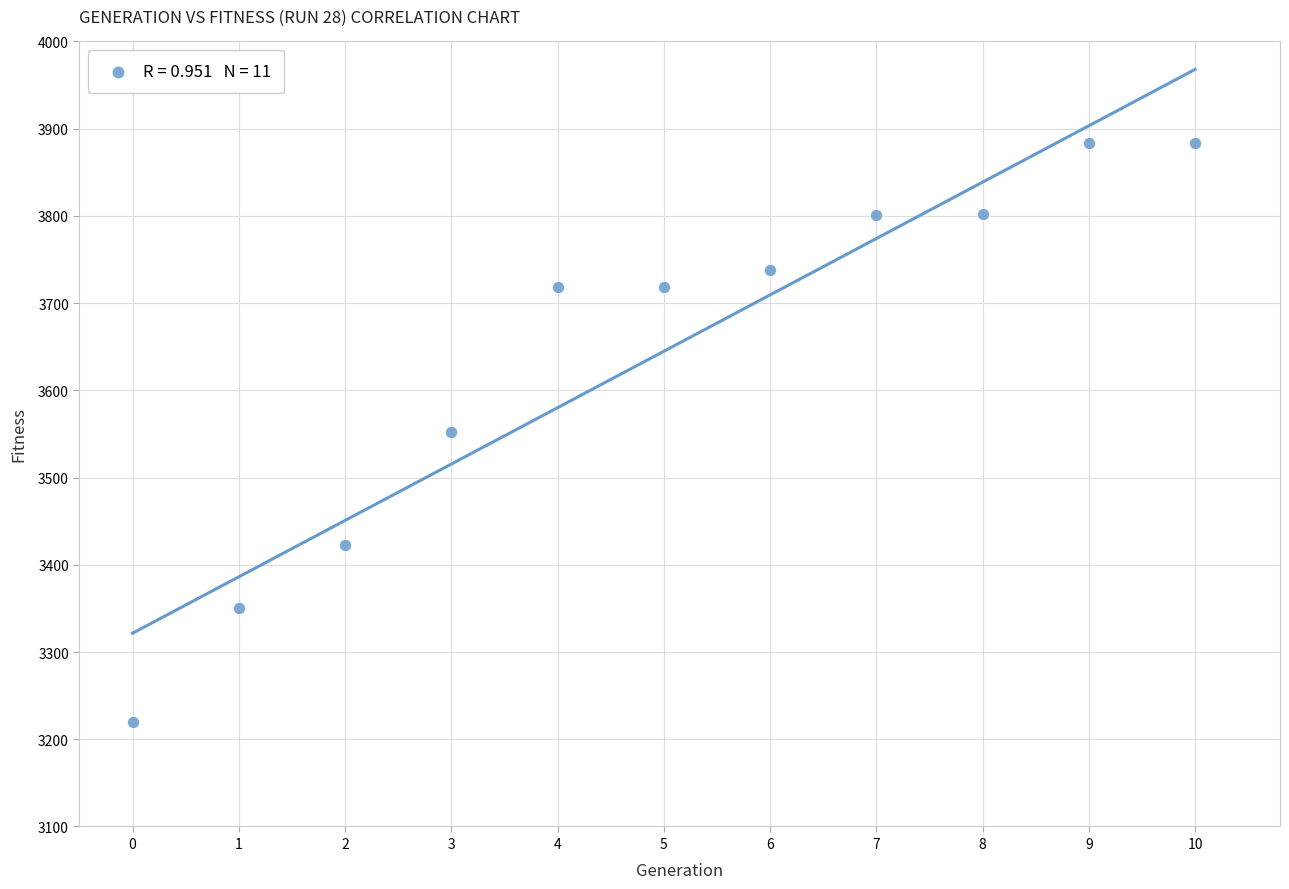

What is the average Y value?

3645